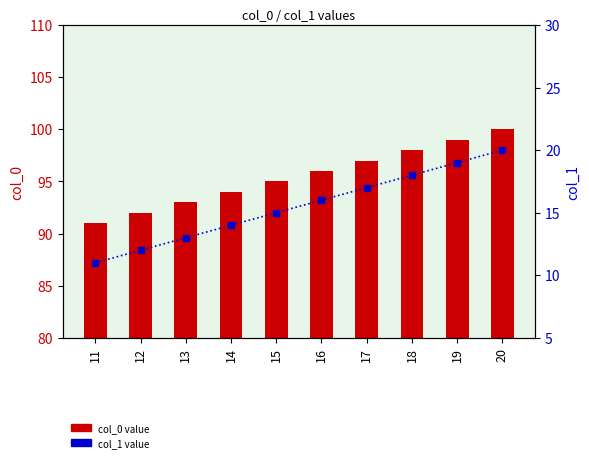

The value of col_1 value at 17 is 11. True or false?

False